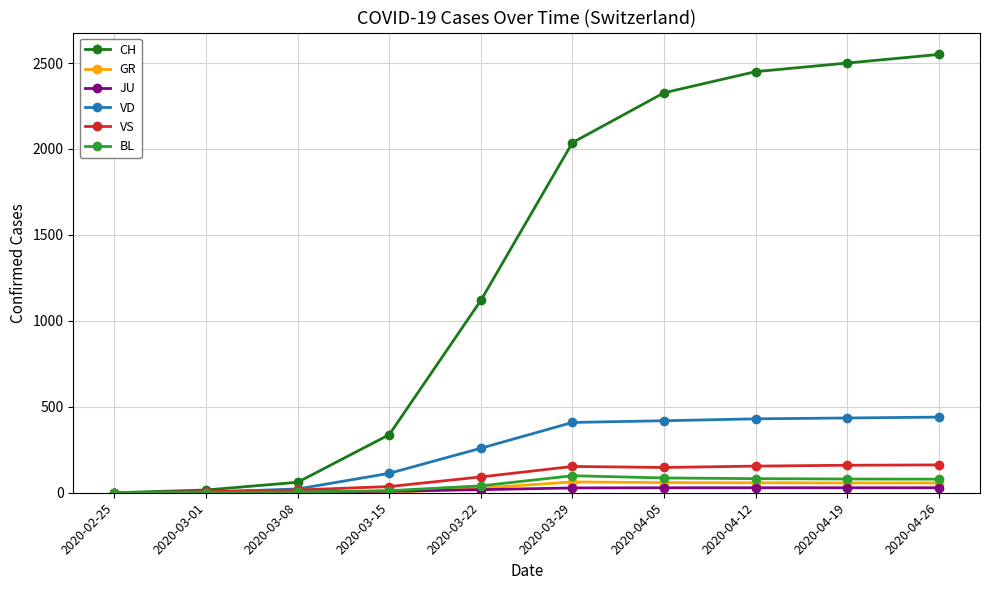

What is the highest value of the VD series?

440